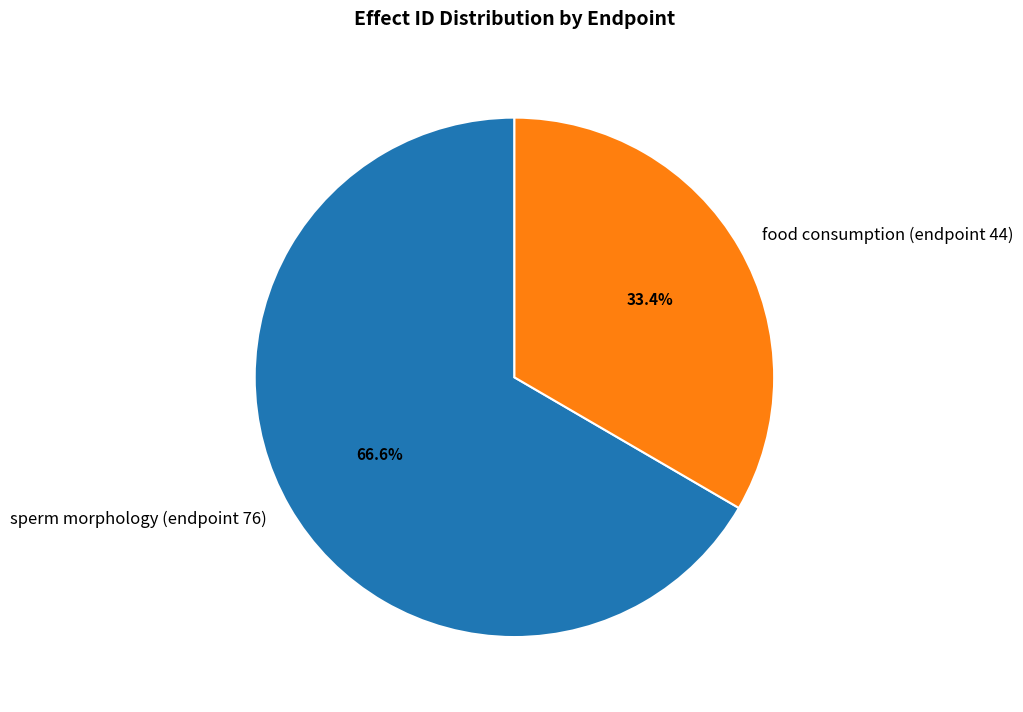

Is it true that sperm morphology (endpoint 76) is 67% of the pie?

True